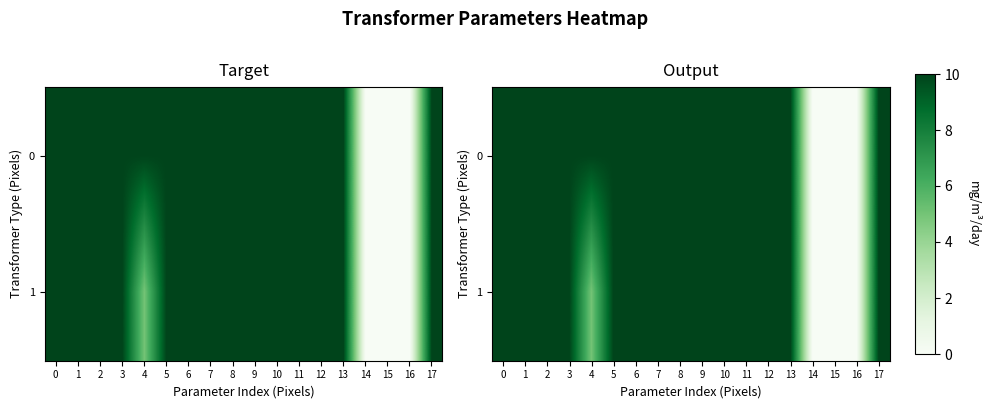

How many 1 values are between 10 and 11?

14